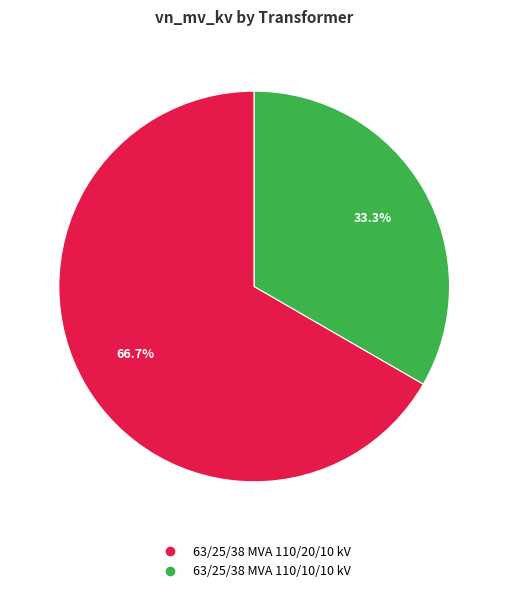

To the nearest percent, what is the combined percentage of 63/25/38 MVA 110/10/10 kV and 63/25/38 MVA 110/20/10 kV?

100%